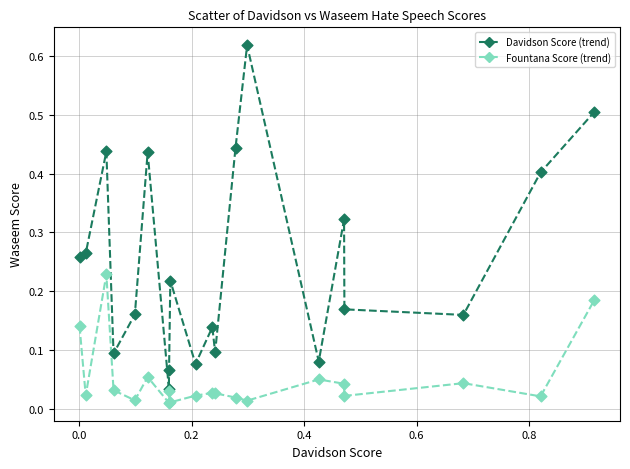

Which series has the largest range (max minus min)?

Davidson Score (trend)